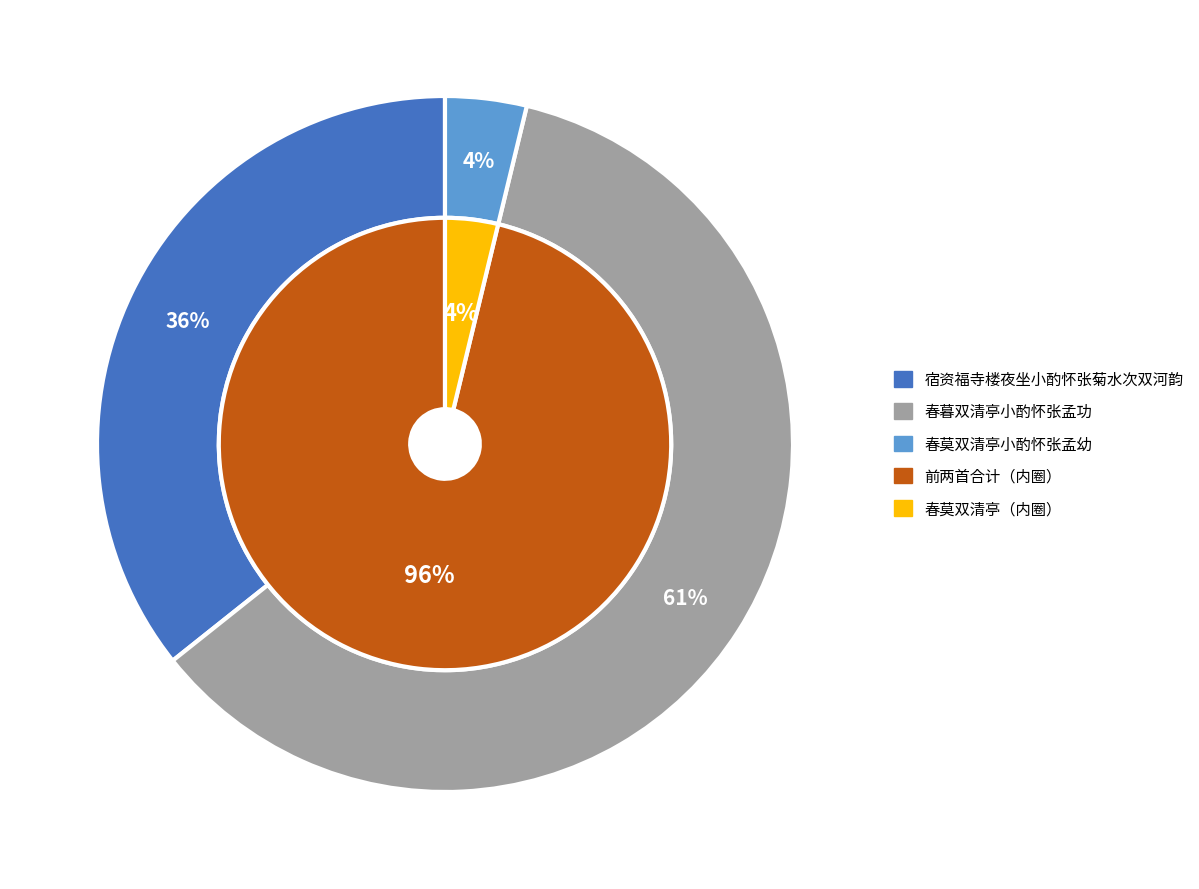

Which category has the biggest portion of the pie?

春暮双清亭小酌怀张孟功